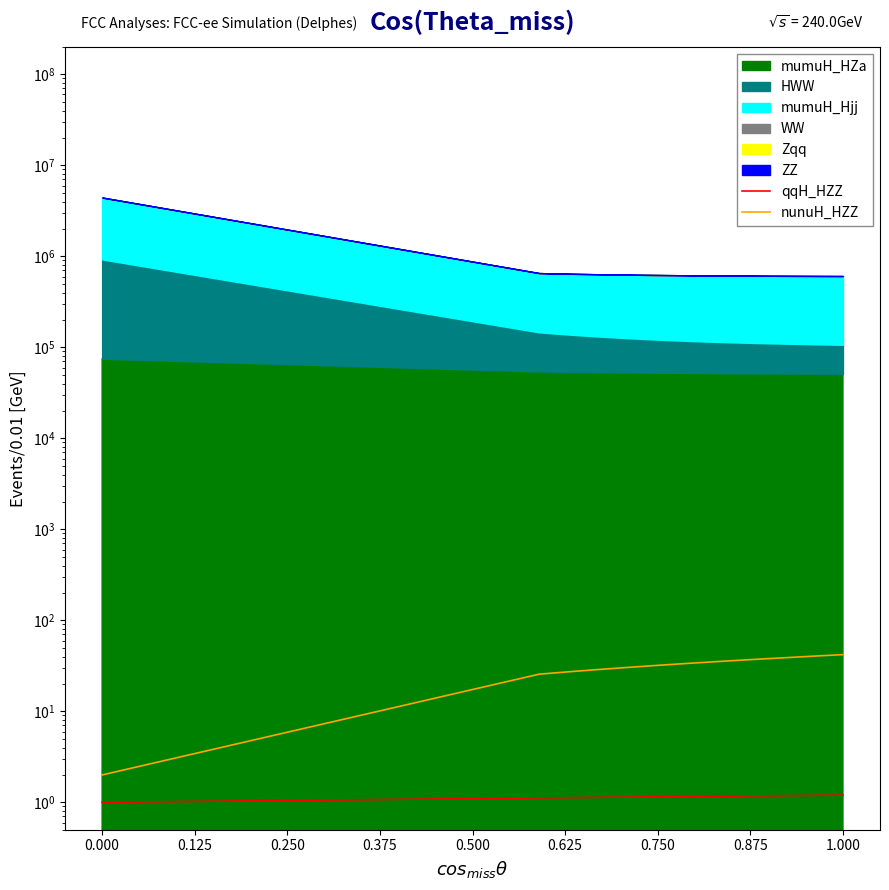

True or false: qqH_HZZ and nunuH_HZZ cross at least once.

False